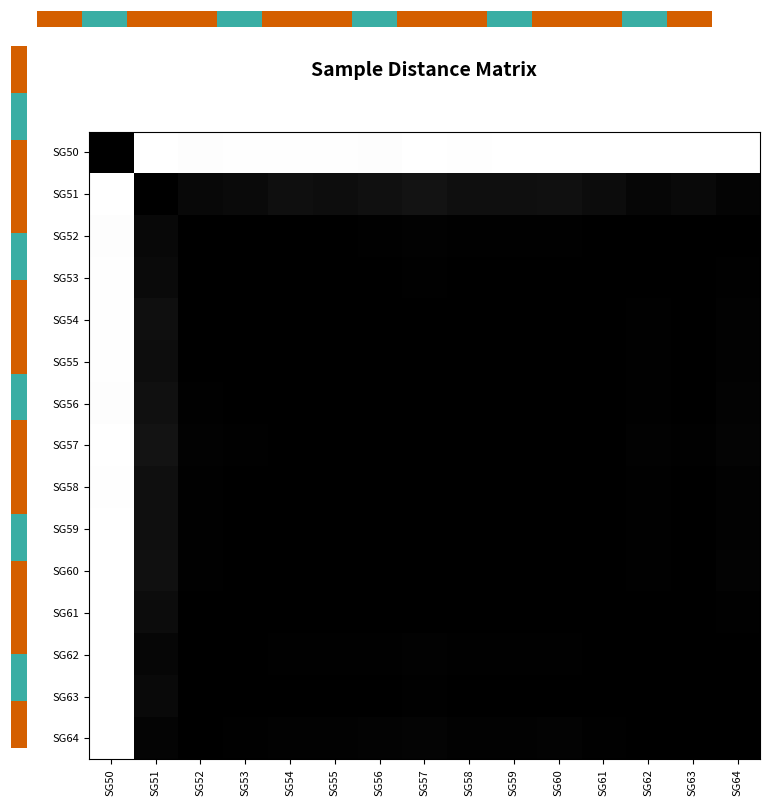

Is it true that SG55 equals 0.0 at SG56?

True